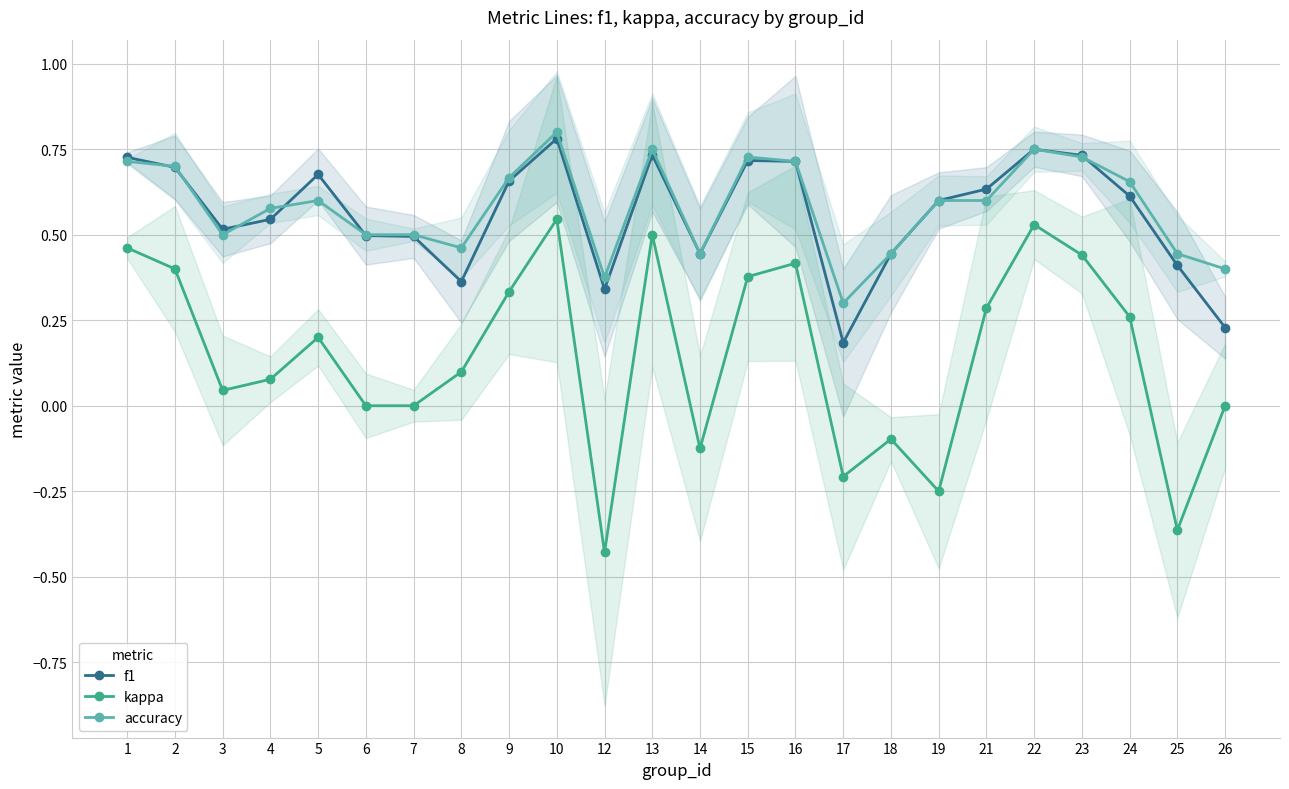

In kappa, how many points are higher than both neighbors (excluding endpoints)?

6